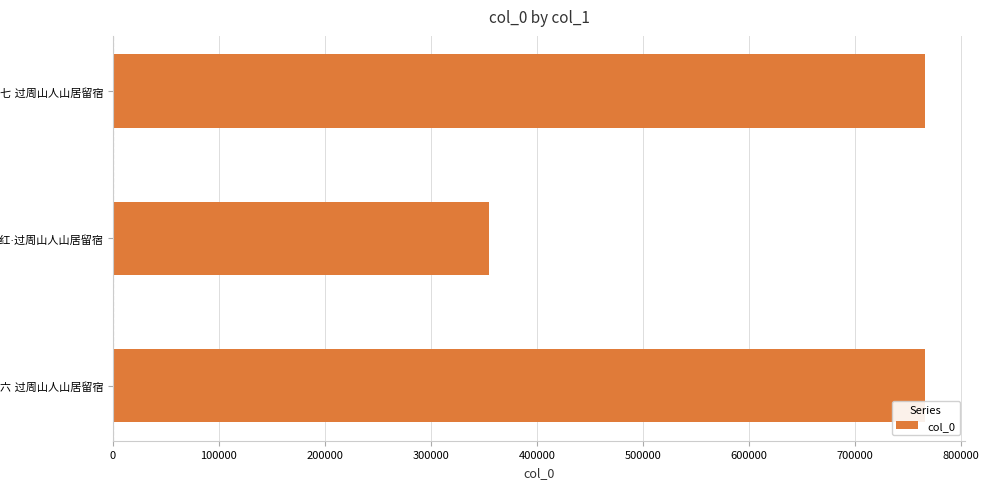

What is the average value?

628493